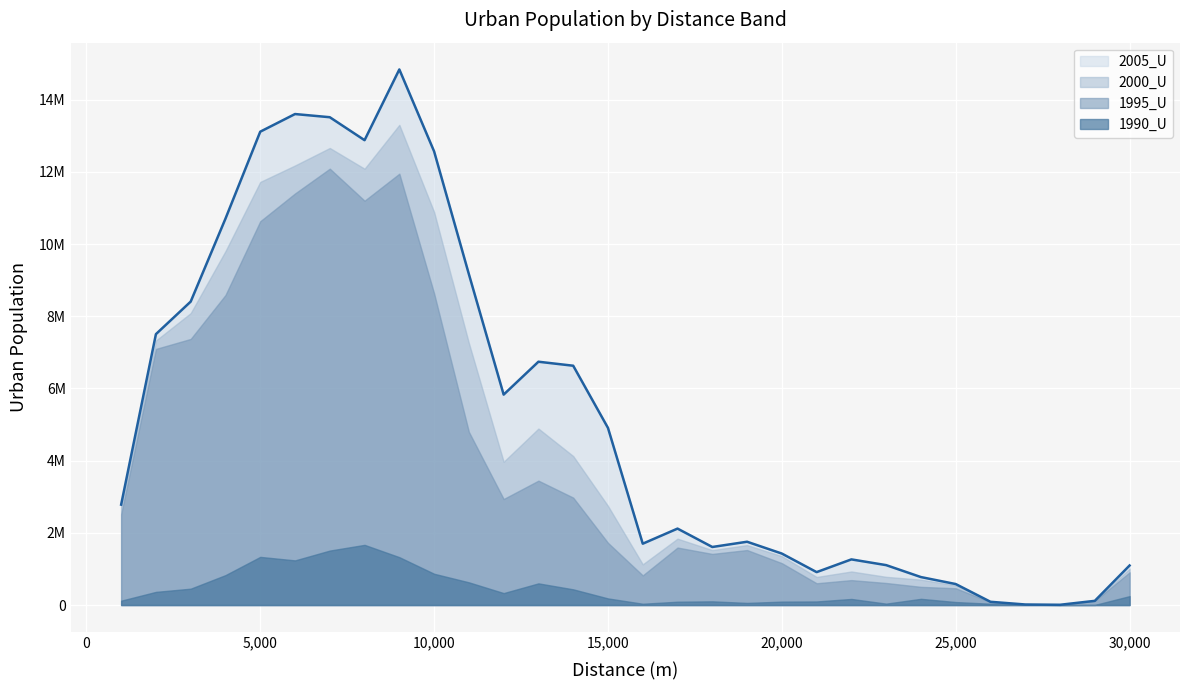

List the labels in order of 1995_U value, smallest first.

28000, 27000, 26000, 29000, 25000, 24000, 21000, 23000, 22000, 16000, 30000, 20000, 18000, 19000, 17000, 15000, 1000, 12000, 14000, 13000, 11000, 2000, 3000, 4000, 10000, 5000, 8000, 6000, 9000, 7000